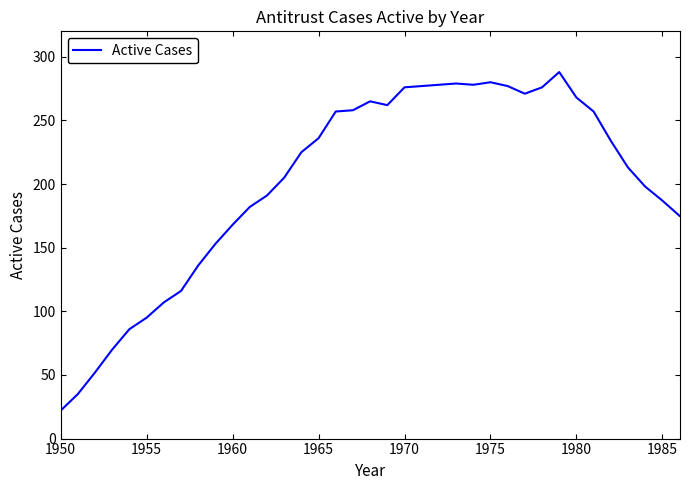

How many series are shown in this chart?

1